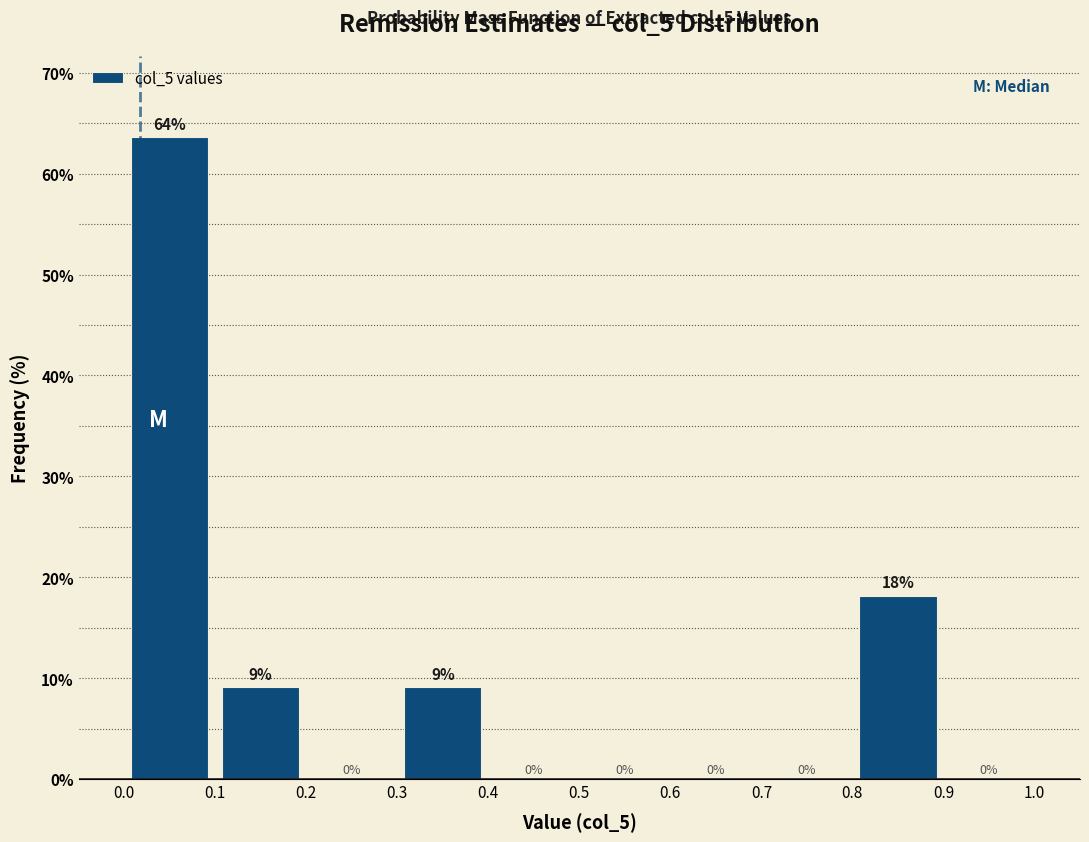

Which range on the x-axis has the tallest bar?

0.0 to 0.1